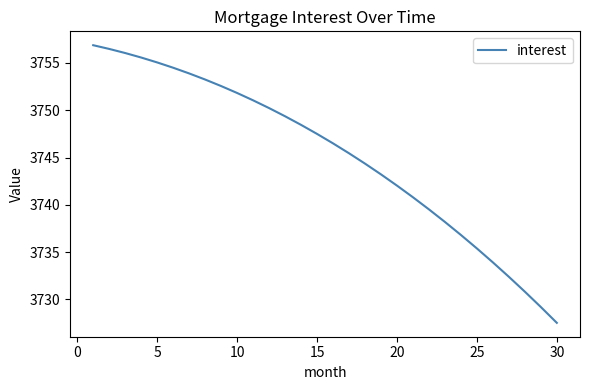

True or false: there are more than 2 points higher than both neighbors.

False